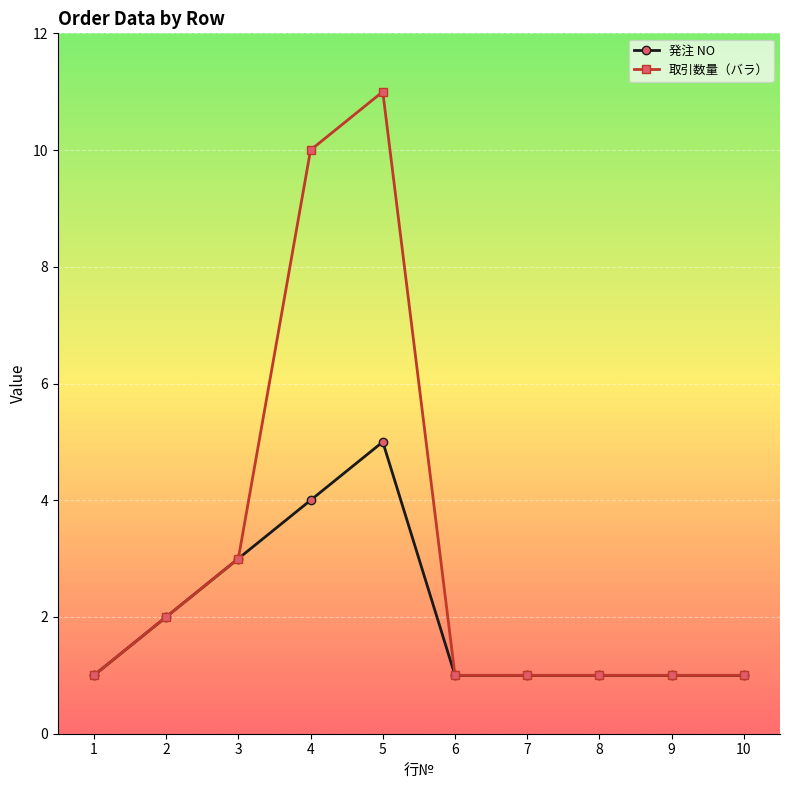

At which category does the chart reach its peak across all series?

5